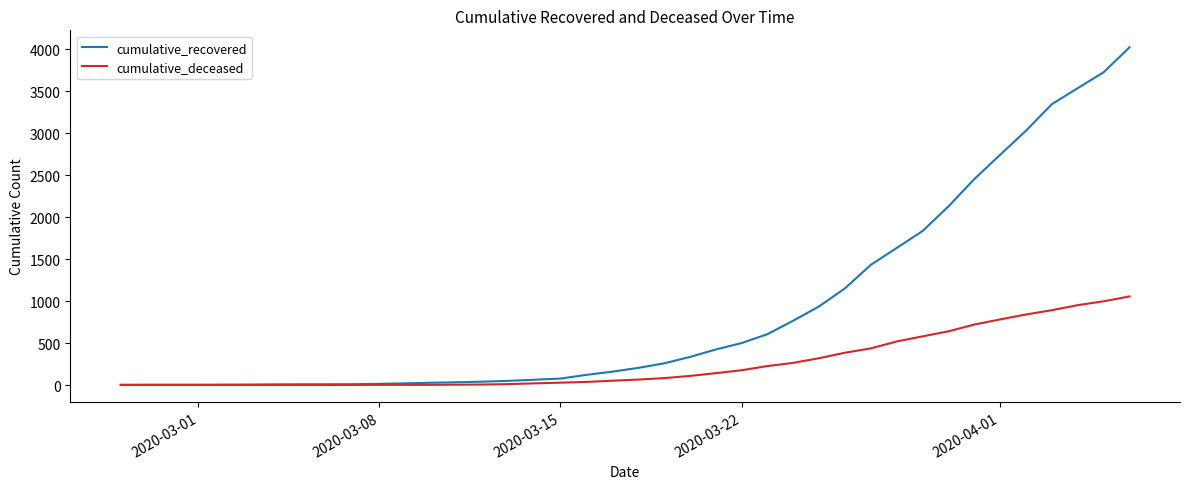

What is the maximum value for cumulative_deceased?

1056